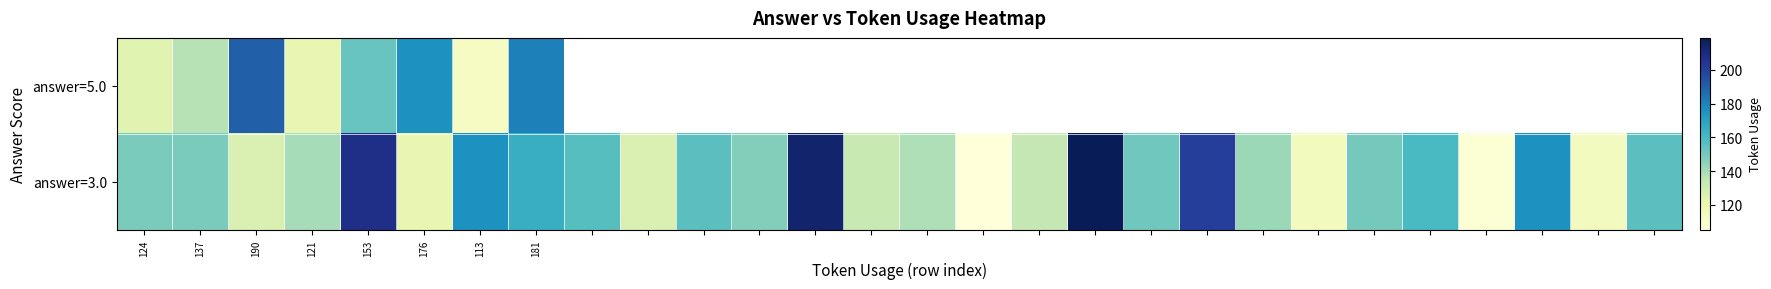

Rank the series by their maximum value, from lowest to highest.

answer=5.0, answer=3.0